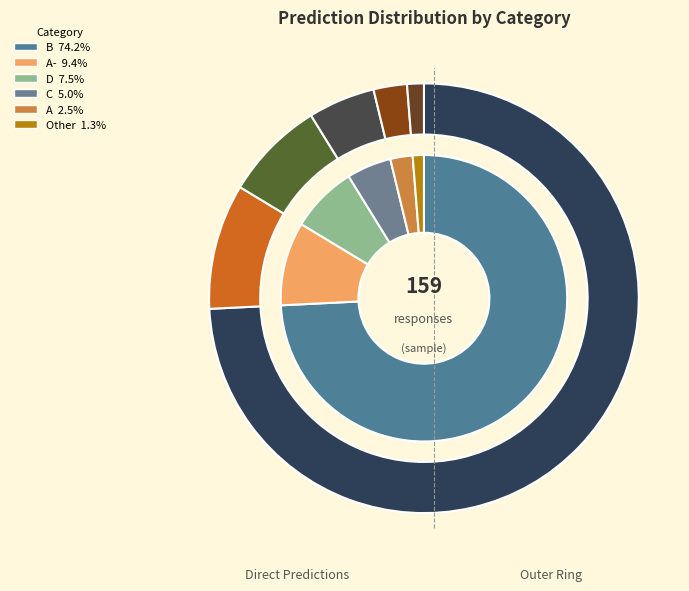

Count the number of slices in the pie.

6